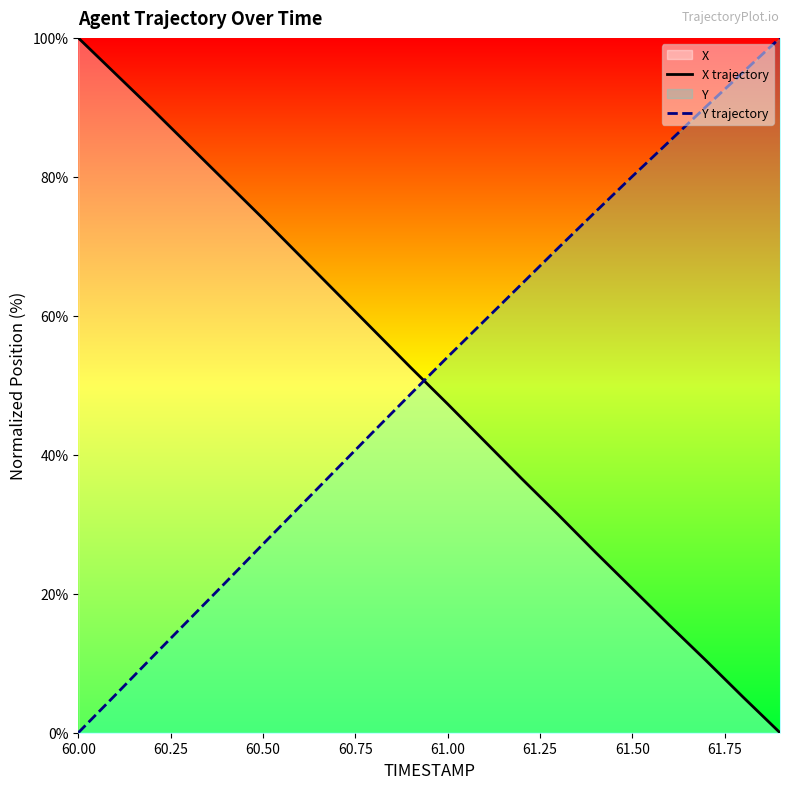

True or false: Y trajectory has a value of 80.1 at 61.50.

True